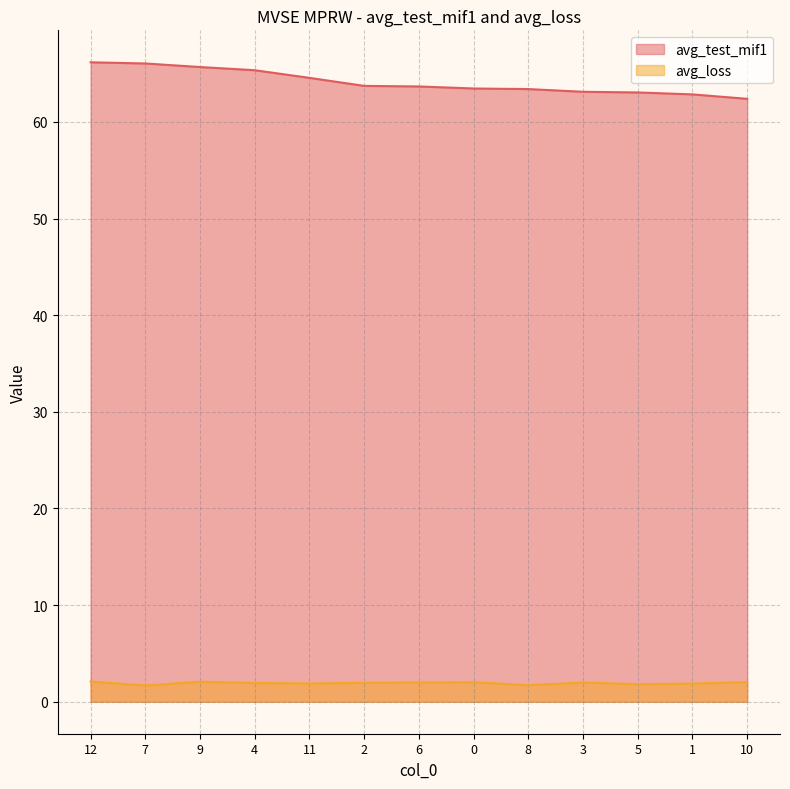

Which series has the widest spread of values?

avg_test_mif1